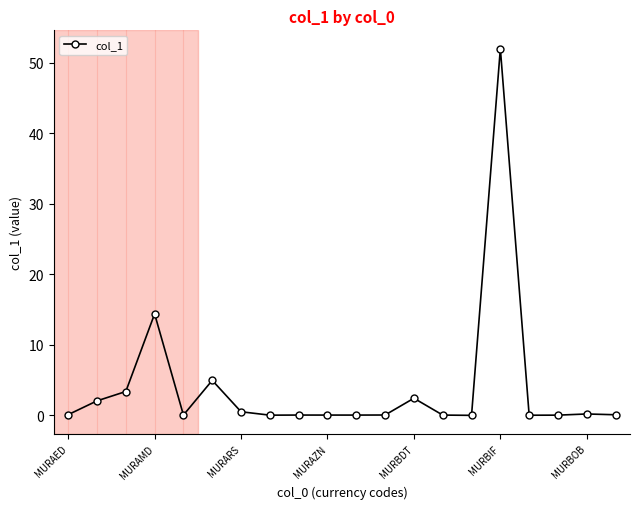

What is the average value?

4.0